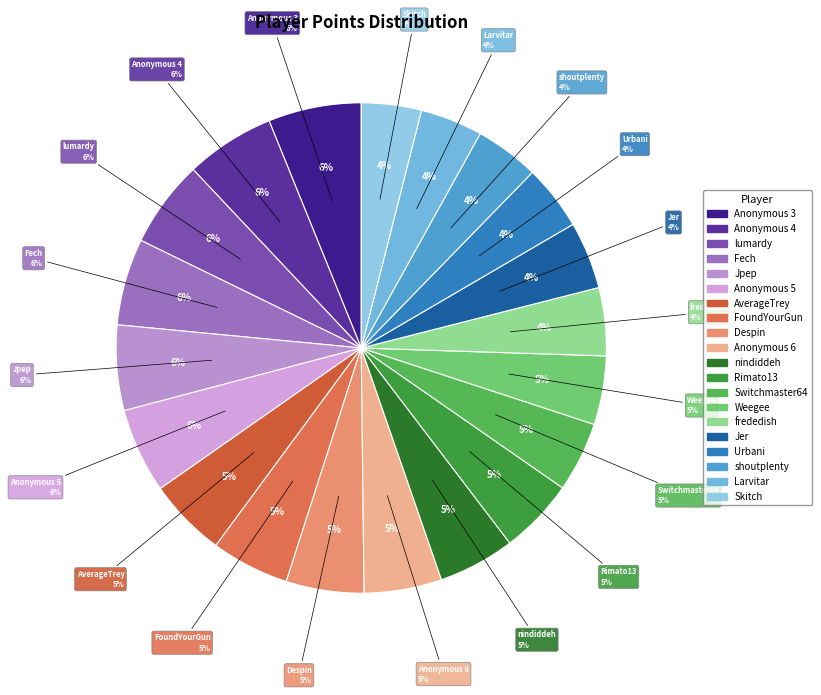

Combined, do Fech and Inkstar account for over 50%?

No